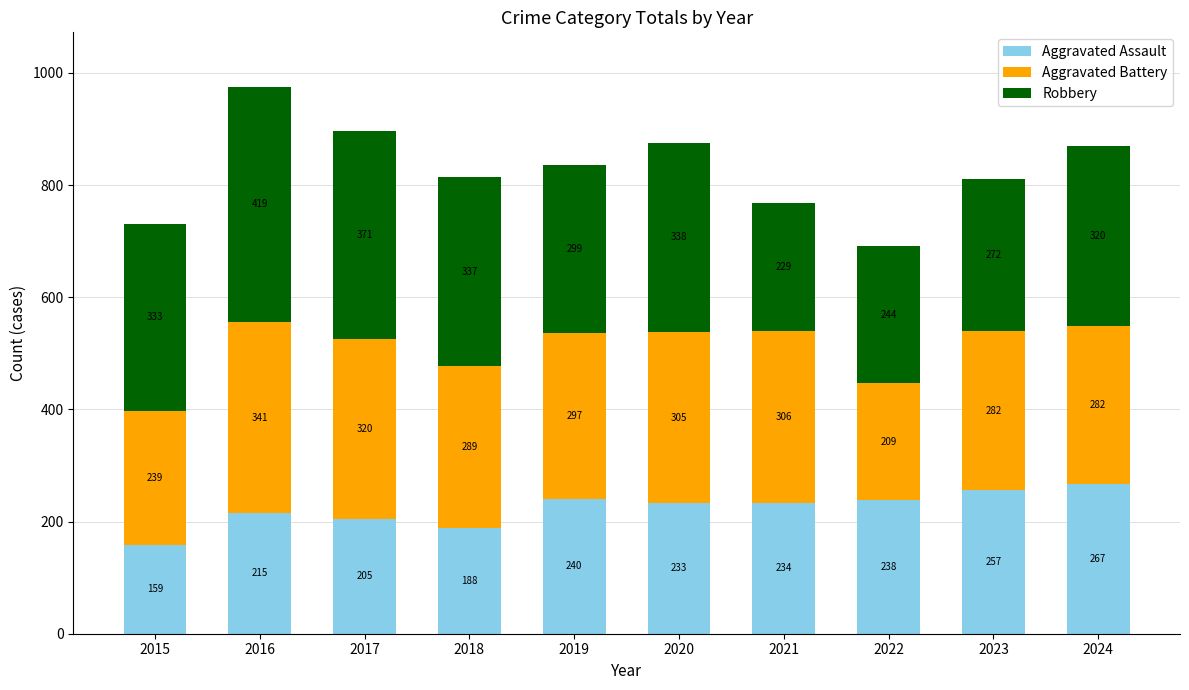

What is the lowest value of the Aggravated Assault series?

159